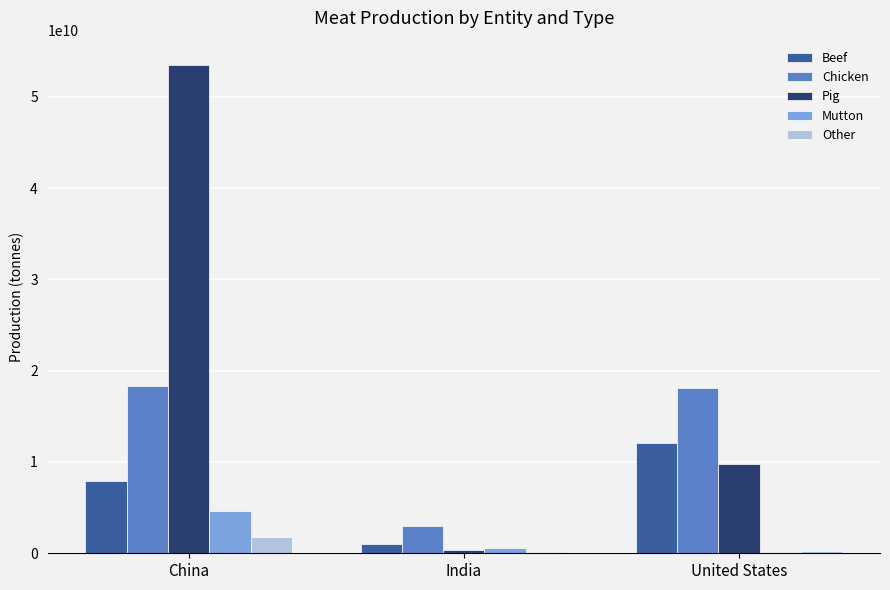

Where does the Chicken series first go above 18100732354?

China